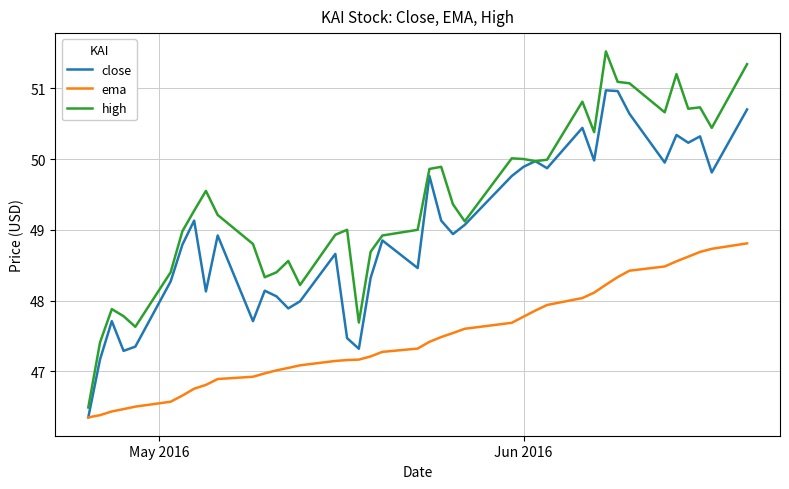

Which series has the largest total across all categories?

high